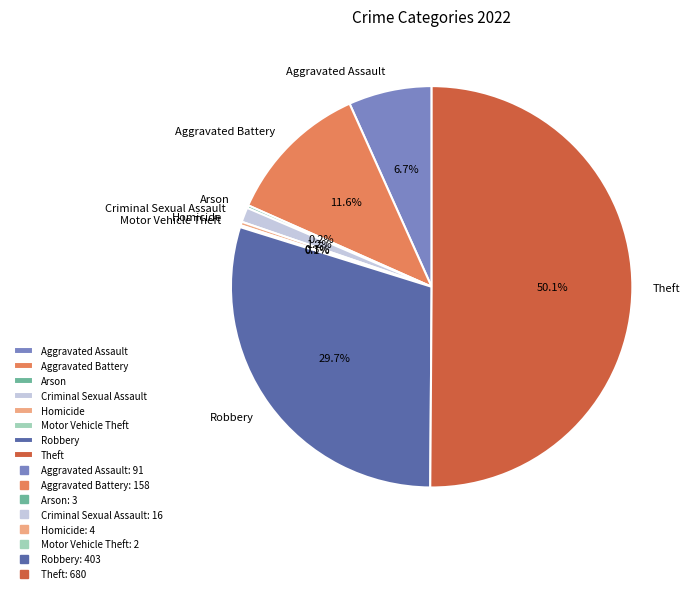

Which category accounts for the majority?

Theft